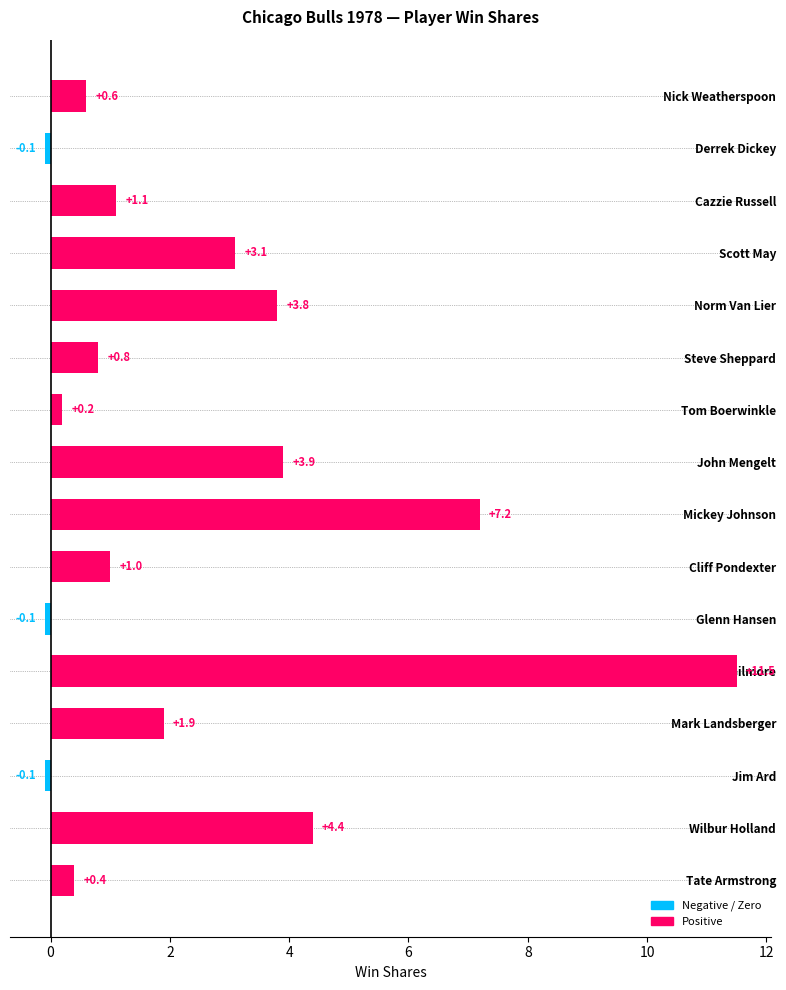

At which category does the chart reach its peak across all series?

Artis Gilmore